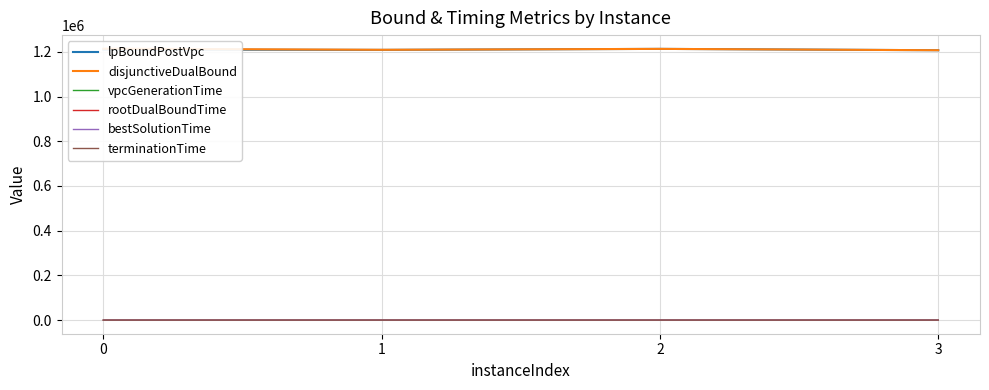

True or false: terminationTime and rootDualBoundTime cross at least once.

False